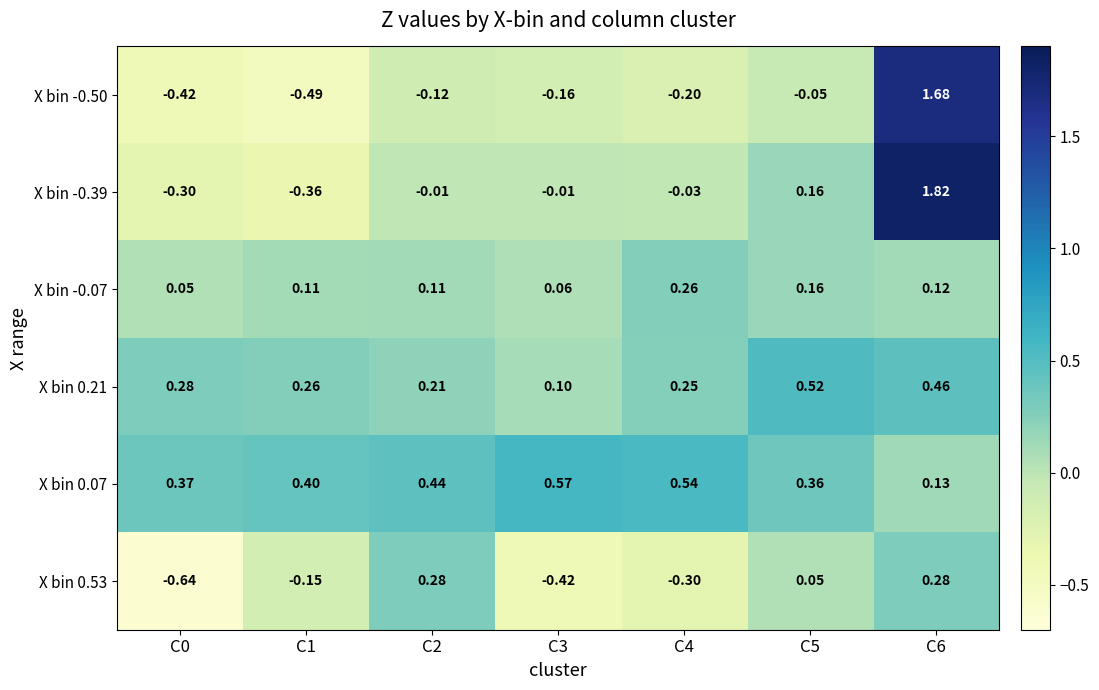

Is the value of X bin -0.07 at C1 greater than the value of X bin -0.39 at C1?

Yes